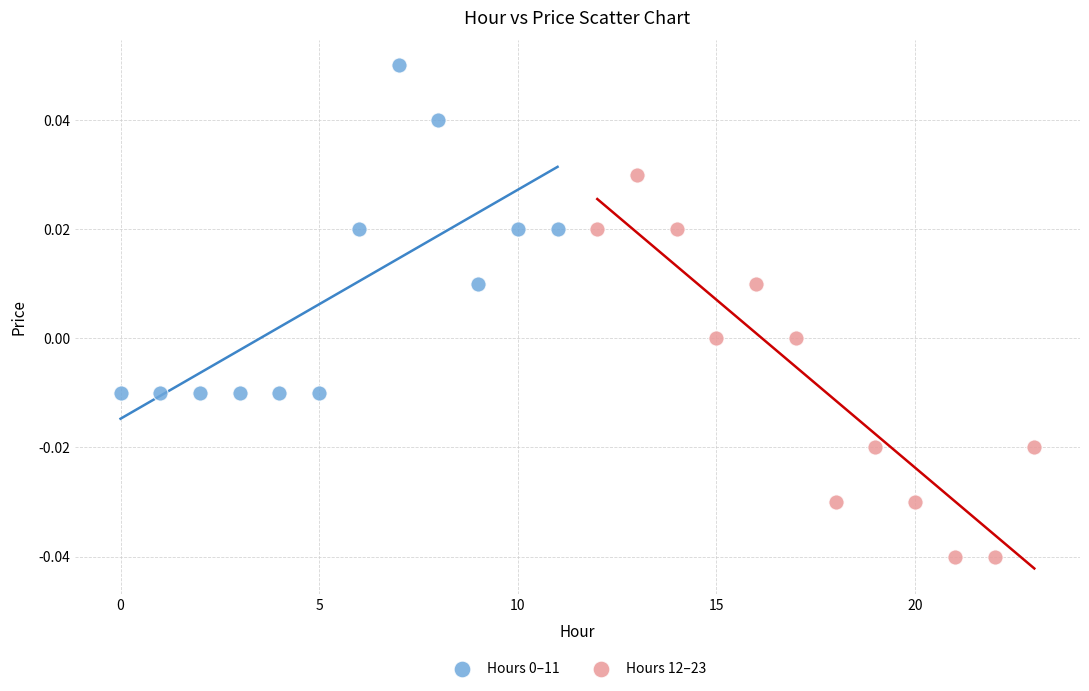

Which series has the widest spread of Y values?

Hours 12–23